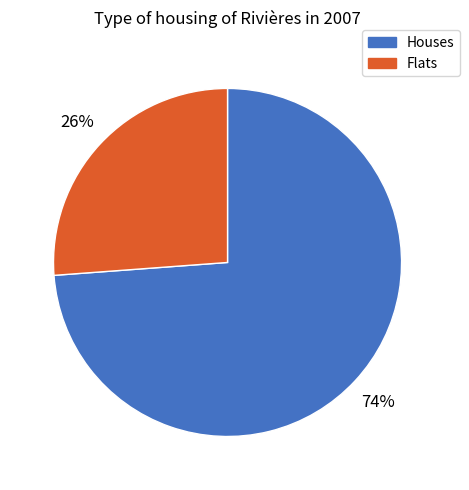

To the nearest percent, what is the difference between the largest and smallest slice percentages?

48%